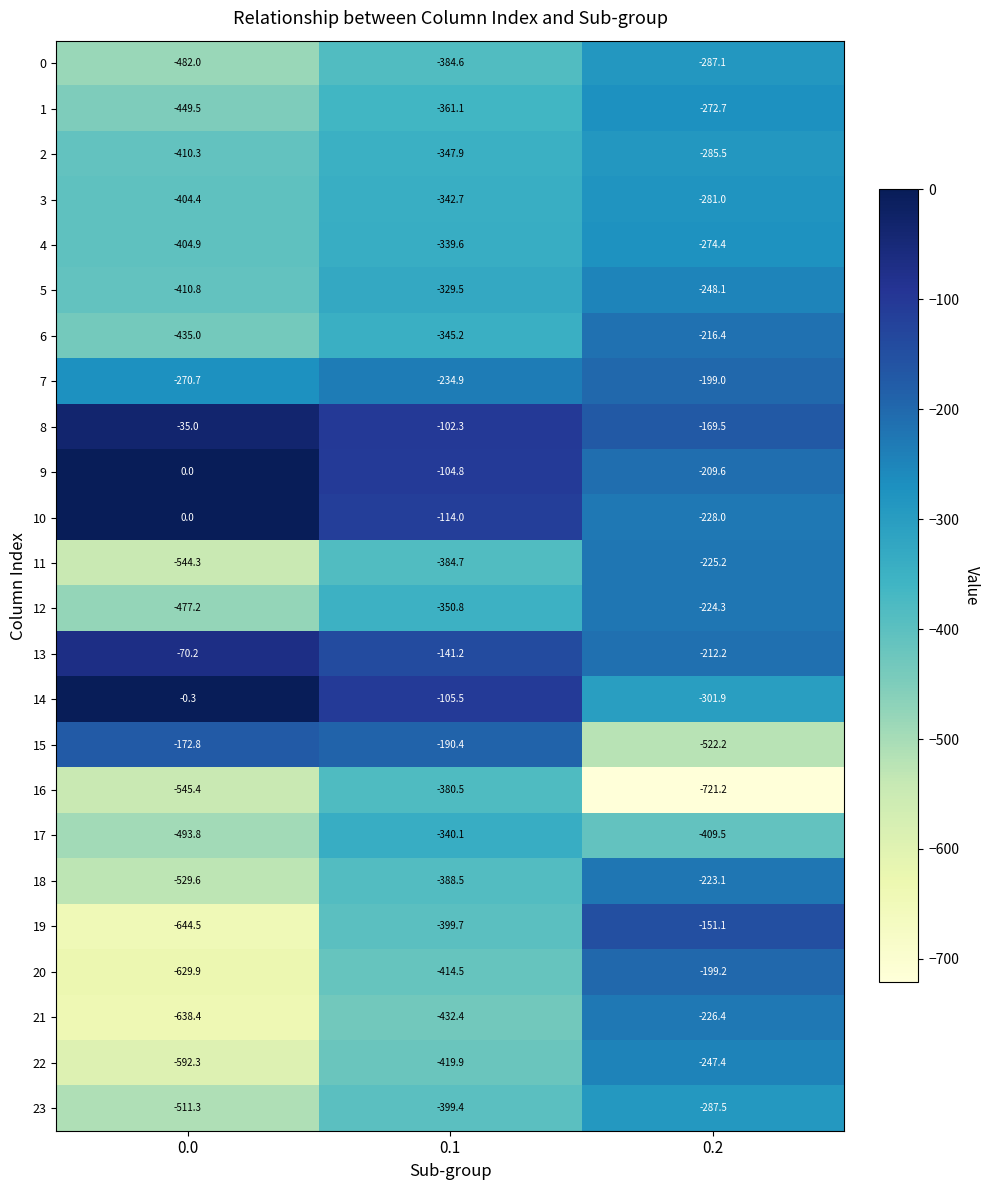

The value of 4 at 0.1 is -603.5. True or false?

False